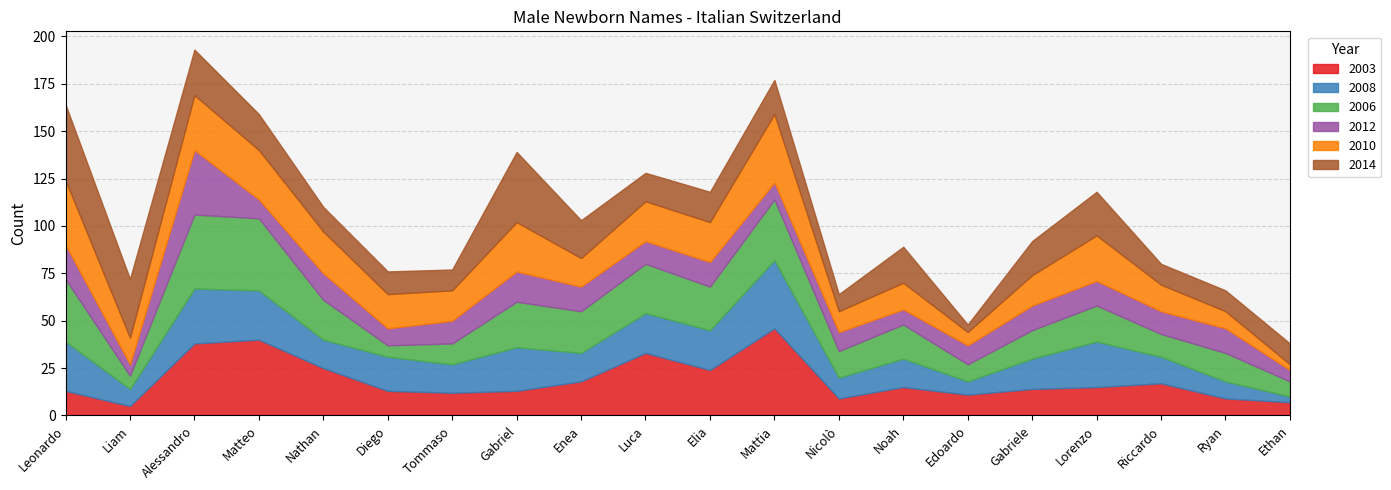

True or false: 2010 has more than 2 points higher than both neighbors.

True